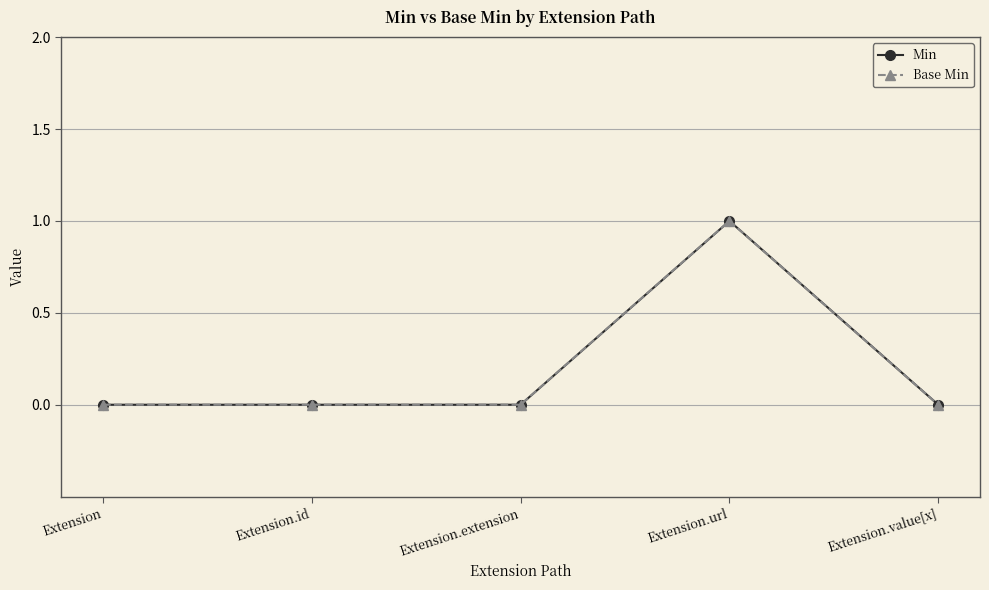

True or false: Base Min has more than 2 interior local peaks.

False